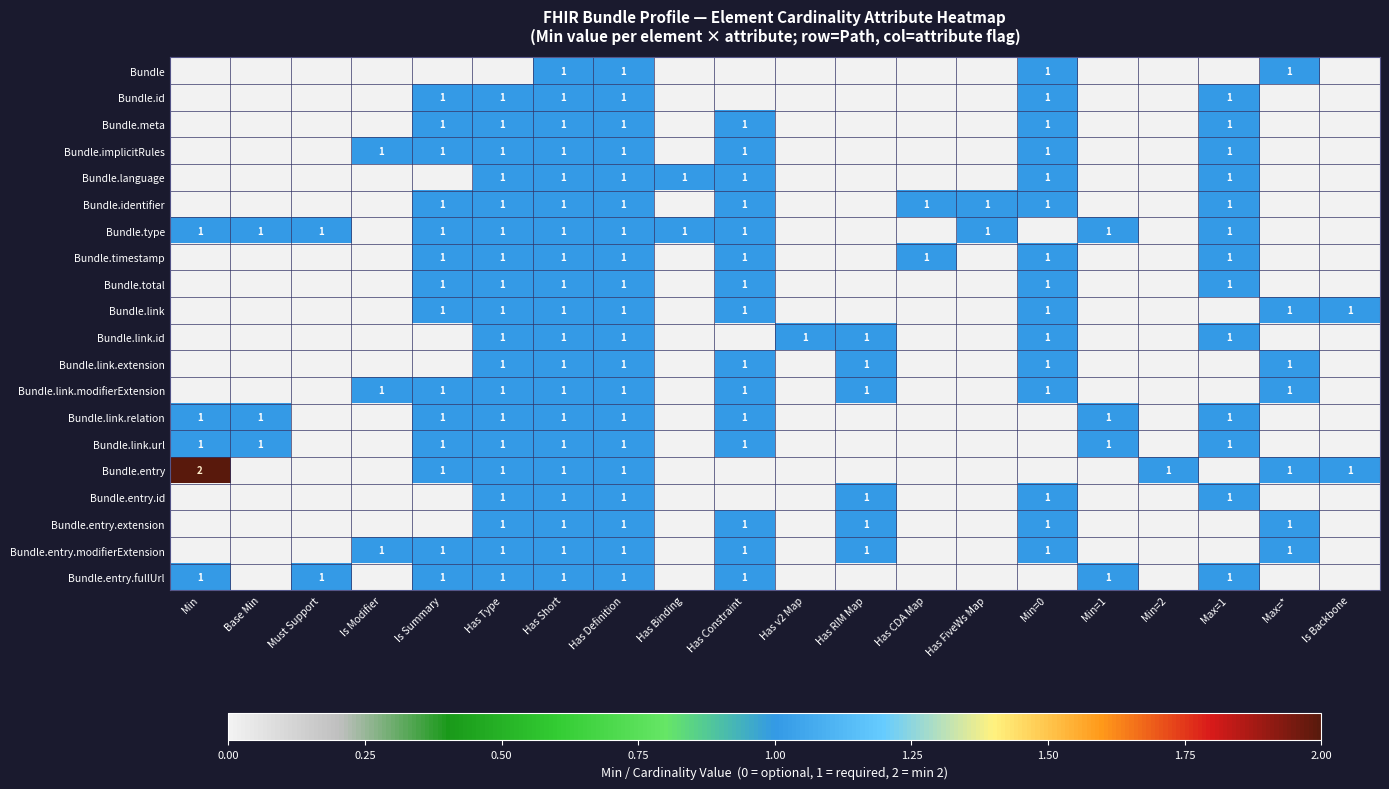

Which has a higher value, Is Summary or Max=*?

Max=*